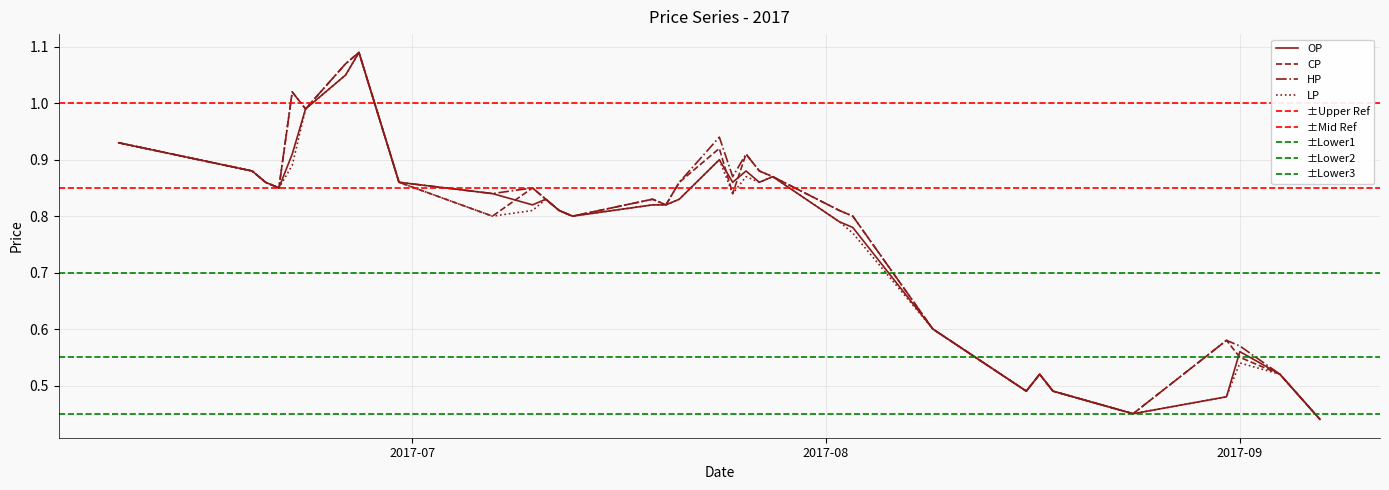

At how many categories does at least one series exceed 1?

3